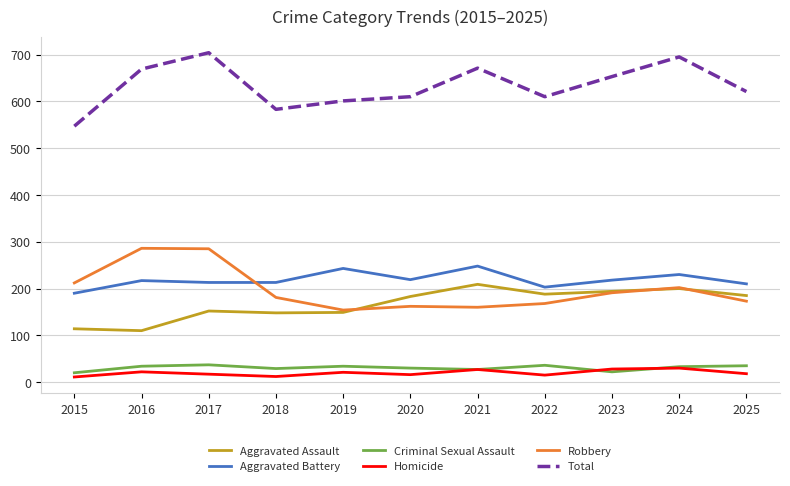

How many lines are shown in the chart?

6